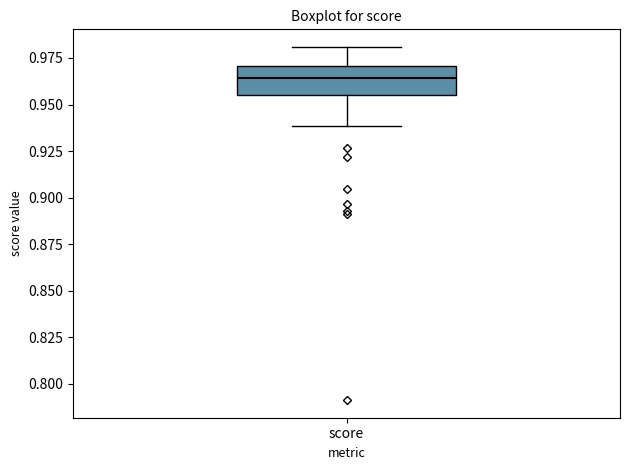

Where is the lower edge of the box for score on the y-axis? The values are not printed on the chart, so give them approximately, as read against the axis.

0.955